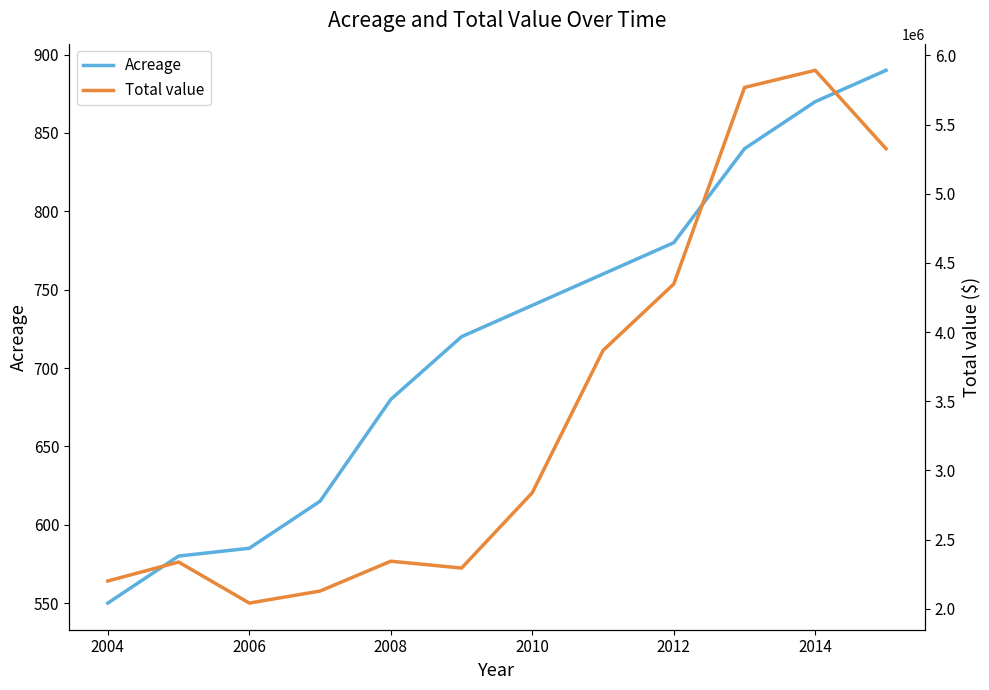

True or false: Acreage has a value of 273 at 2012.

False